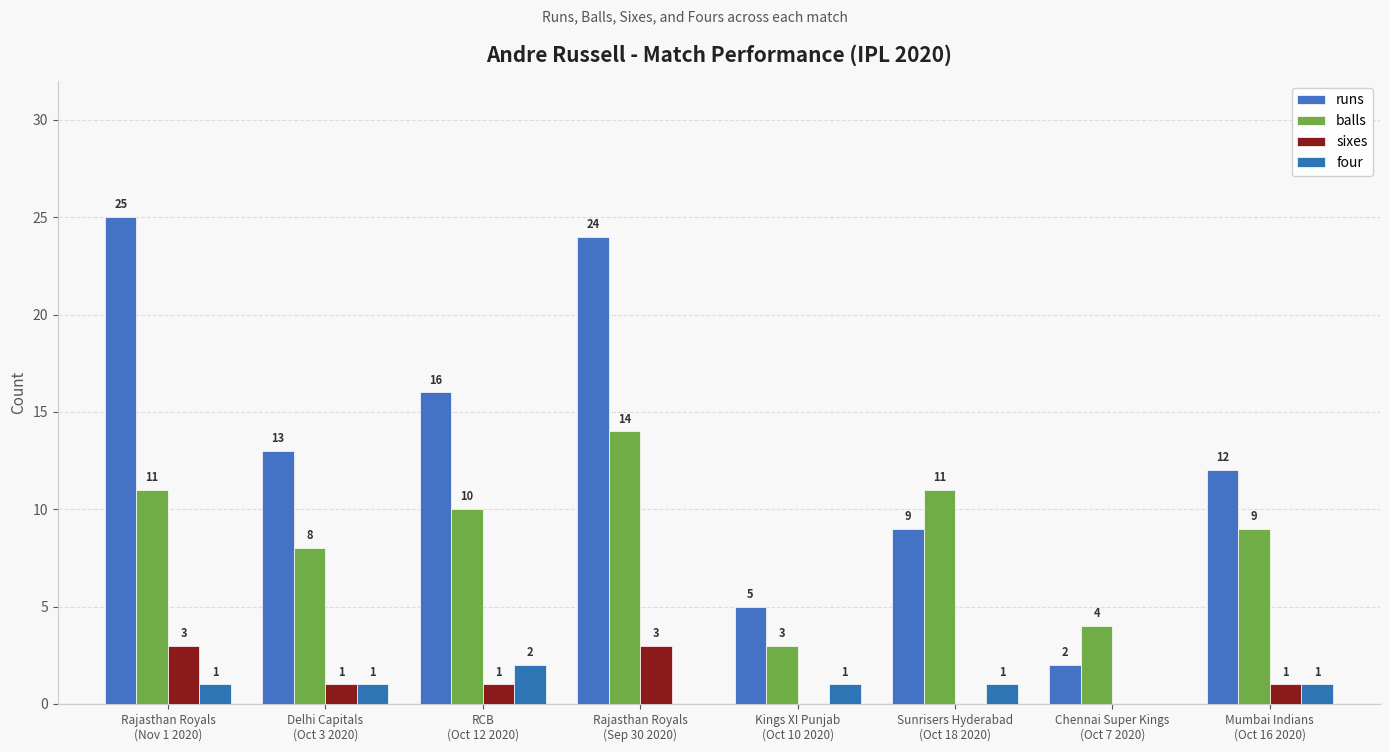

Reading left to right, transcribe all the data shown in this chart.

runs: Rajasthan Royals
(Nov 1 2020)=25	Delhi Capitals
(Oct 3 2020)=13	RCB
(Oct 12 2020)=16	Rajasthan Royals
(Sep 30 2020)=24	Kings XI Punjab
(Oct 10 2020)=5	Sunrisers Hyderabad
(Oct 18 2020)=9	Chennai Super Kings
(Oct 7 2020)=2	Mumbai Indians
(Oct 16 2020)=12
balls: Rajasthan Royals
(Nov 1 2020)=11	Delhi Capitals
(Oct 3 2020)=8	RCB
(Oct 12 2020)=10	Rajasthan Royals
(Sep 30 2020)=14	Kings XI Punjab
(Oct 10 2020)=3	Sunrisers Hyderabad
(Oct 18 2020)=11	Chennai Super Kings
(Oct 7 2020)=4	Mumbai Indians
(Oct 16 2020)=9
sixes: Rajasthan Royals
(Nov 1 2020)=3	Delhi Capitals
(Oct 3 2020)=1	RCB
(Oct 12 2020)=1	Rajasthan Royals
(Sep 30 2020)=3	Kings XI Punjab
(Oct 10 2020)=0	Sunrisers Hyderabad
(Oct 18 2020)=0	Chennai Super Kings
(Oct 7 2020)=0	Mumbai Indians
(Oct 16 2020)=1
four: Rajasthan Royals
(Nov 1 2020)=1	Delhi Capitals
(Oct 3 2020)=1	RCB
(Oct 12 2020)=2	Rajasthan Royals
(Sep 30 2020)=0	Kings XI Punjab
(Oct 10 2020)=1	Sunrisers Hyderabad
(Oct 18 2020)=1	Chennai Super Kings
(Oct 7 2020)=0	Mumbai Indians
(Oct 16 2020)=1